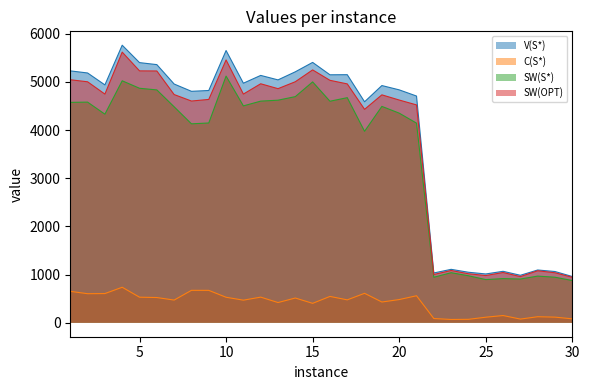

True or false: SW(S*) has more than 0 points higher than both neighbors.

True